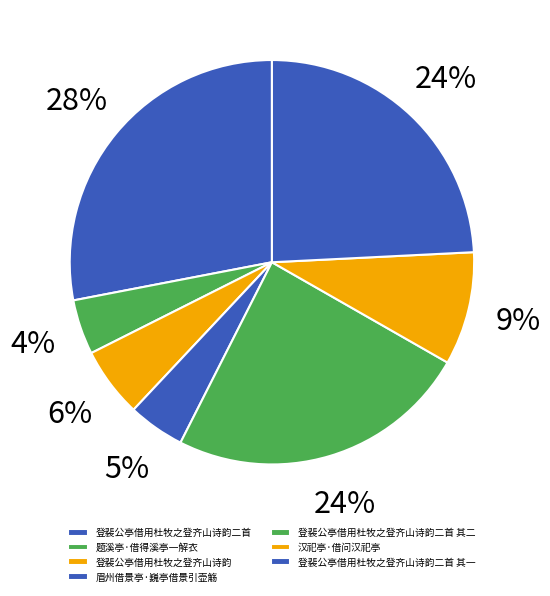

What percentage do 汉祀亭·借问汉祀亭 and 题溪亭·借得溪亭一解衣 together represent?

13.4%